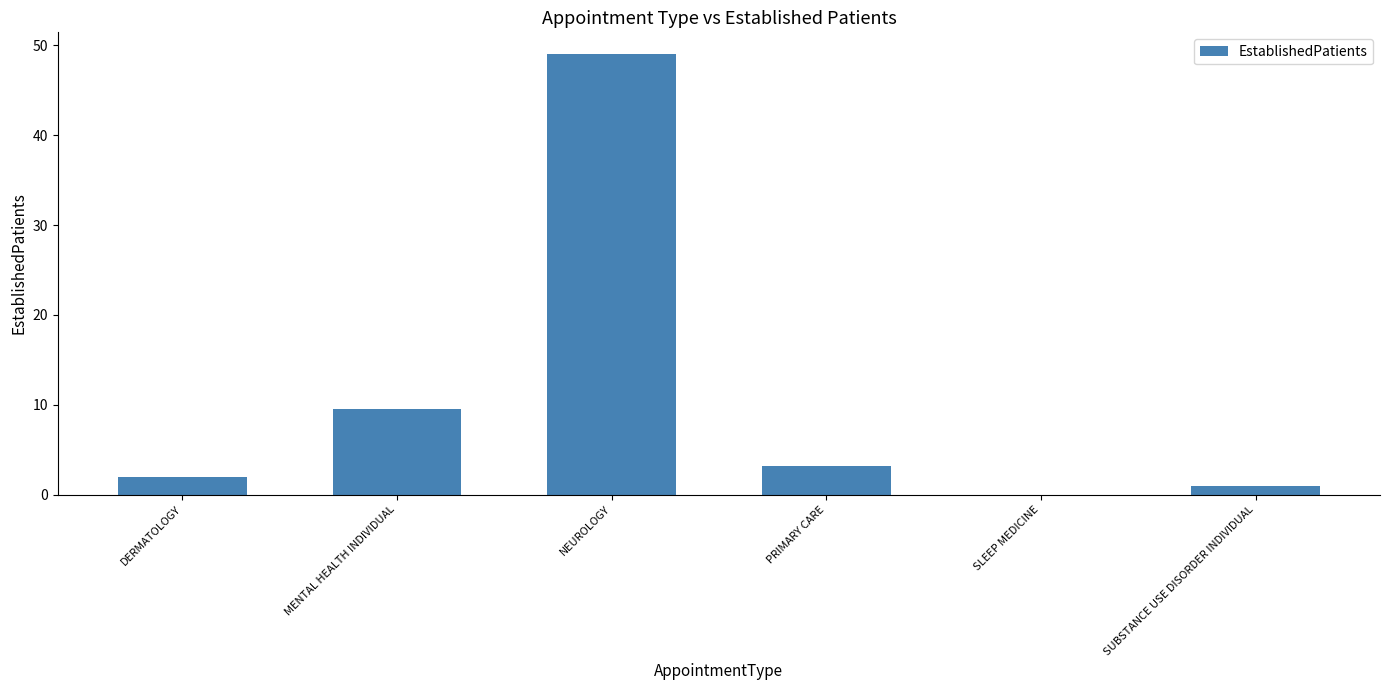

Reading left to right, list all the values displayed in this chart.

2.0	9.5	49.0	3.2	0.0	1.0